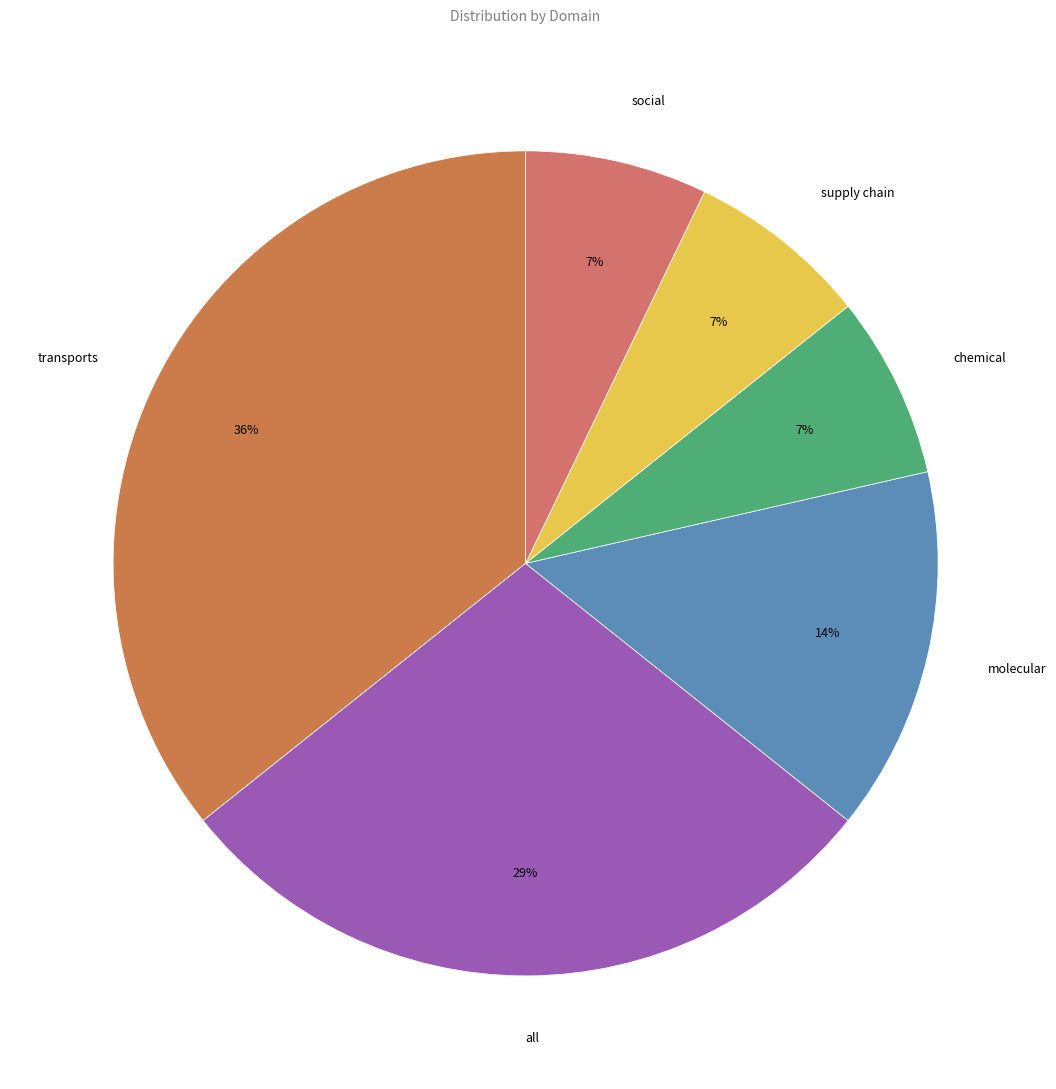

Is the sum of transports and social greater than half?

No